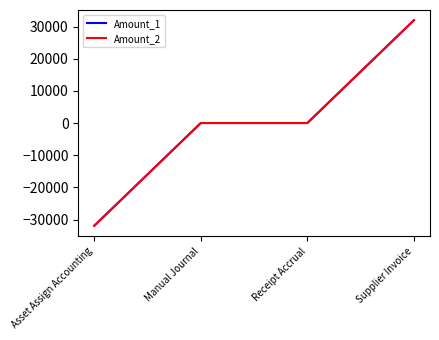

The Amount_2 series shows 0.0 at Manual Journal. True or false?

True